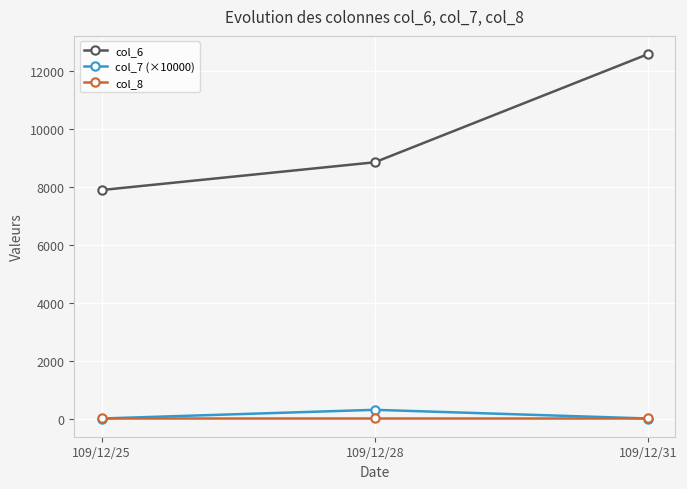

At which category does the chart reach its peak across all series?

109/12/31